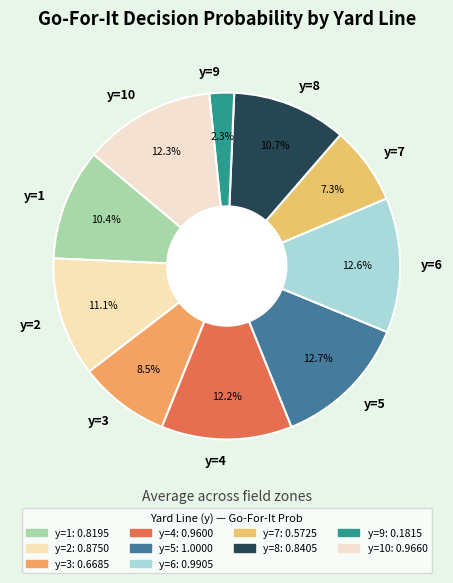

Is it true that y=2 is 11% of the pie?

True